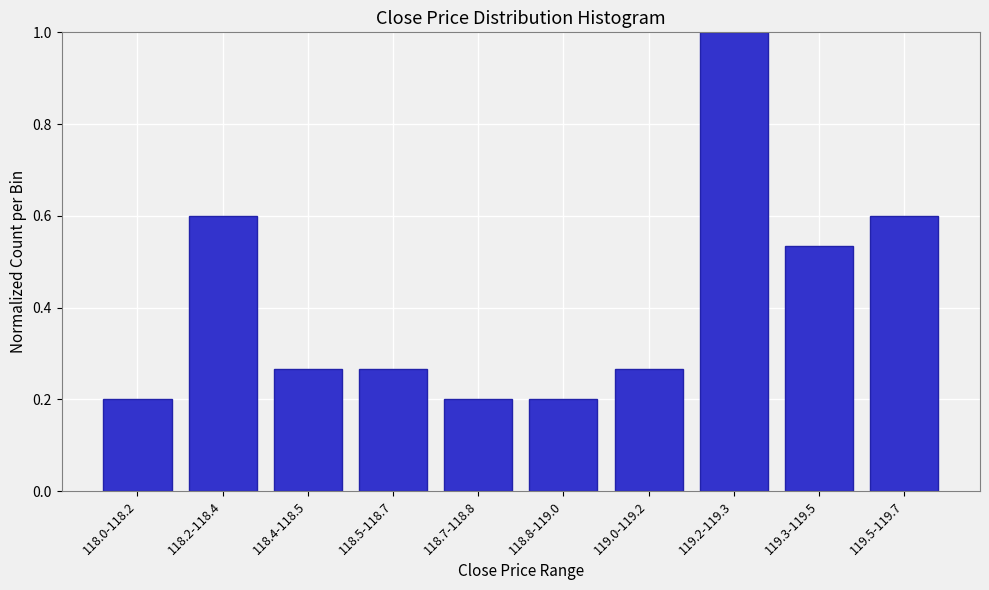

What is the greatest value displayed?

1.0